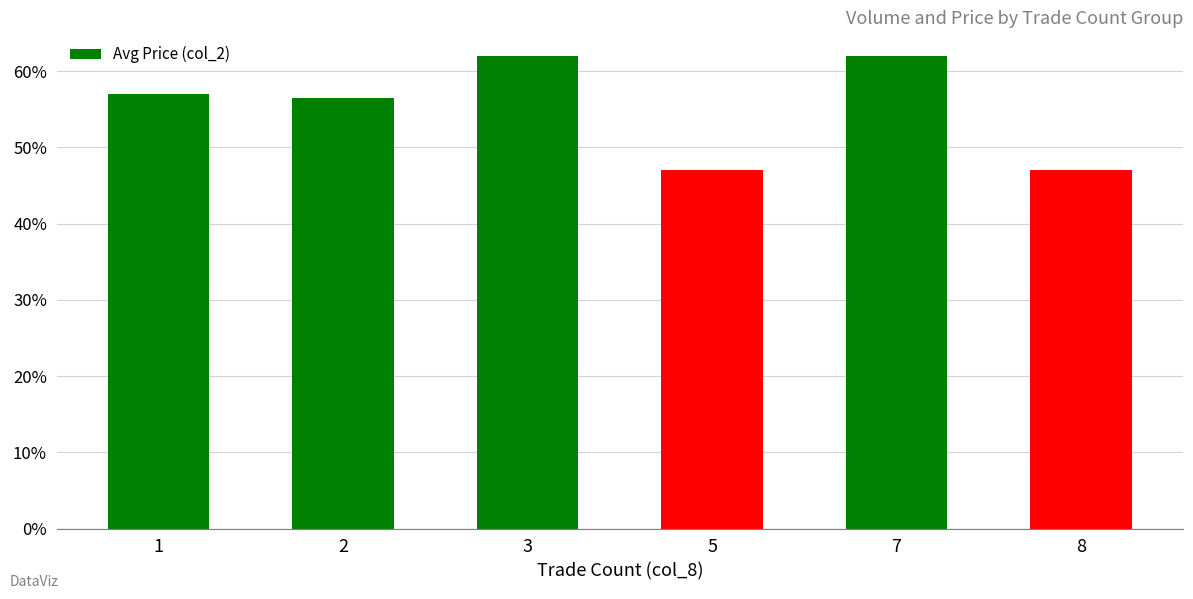

What is the smallest value displayed?

0.5